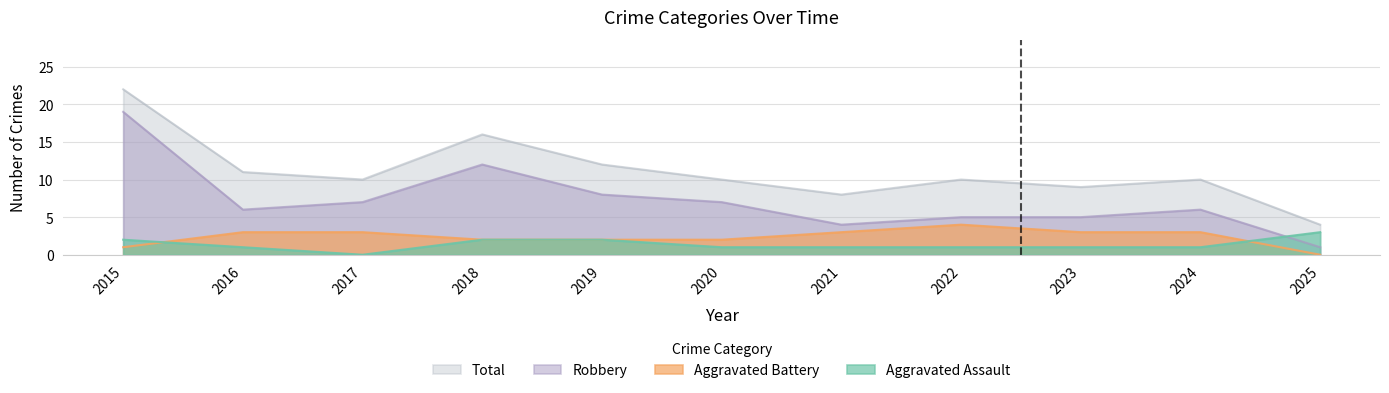

Does the chart display data point markers on the line(s)?

No